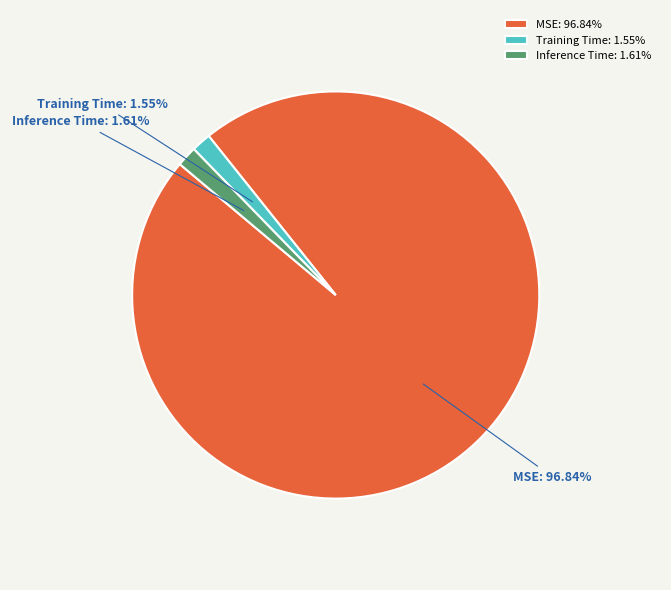

How many slices are in this pie chart?

3